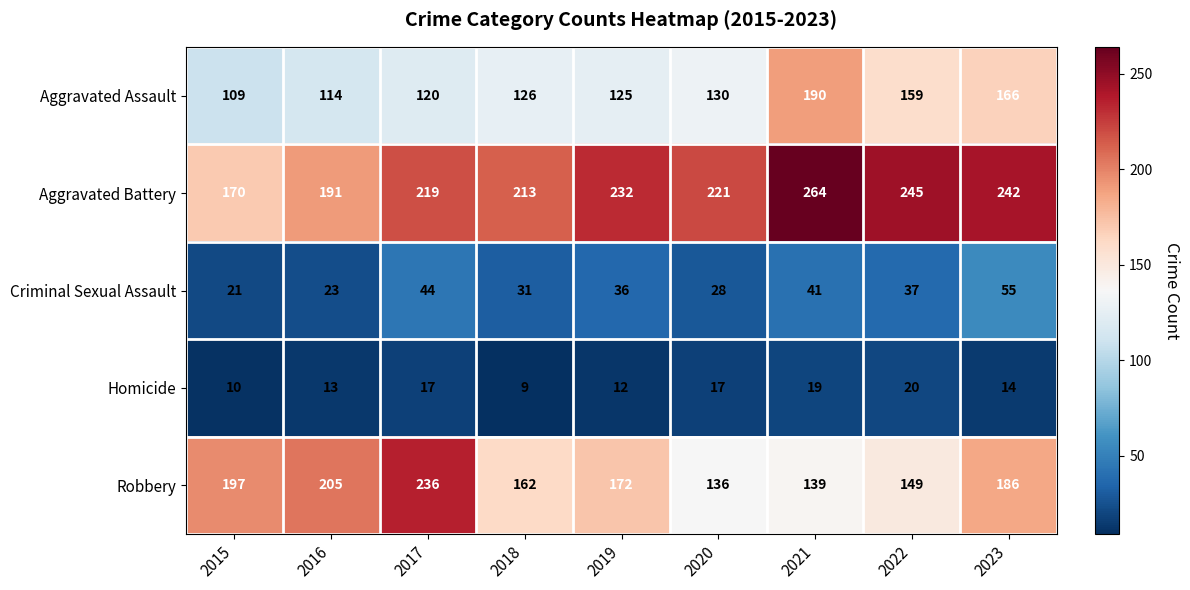

True or false: Aggravated Battery has a value of 221 at 2020.

True